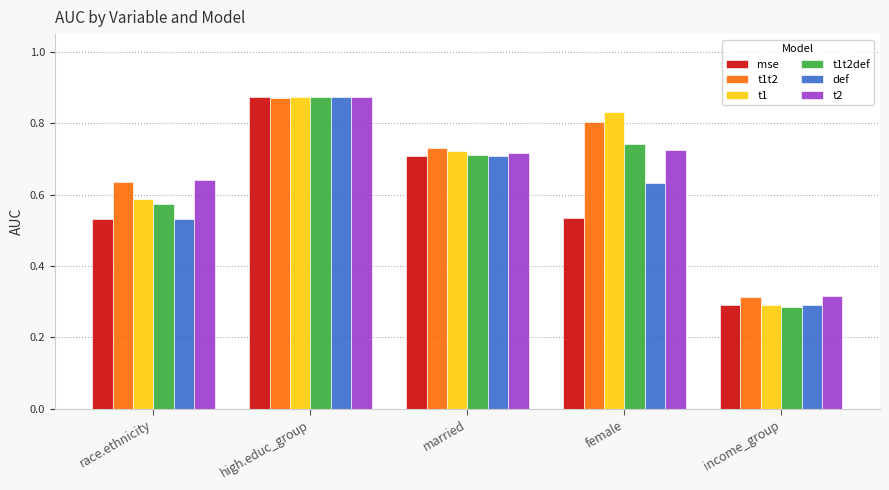

What are all the series names shown in the legend?

mse, t1t2, t1, t1t2def, def, t2